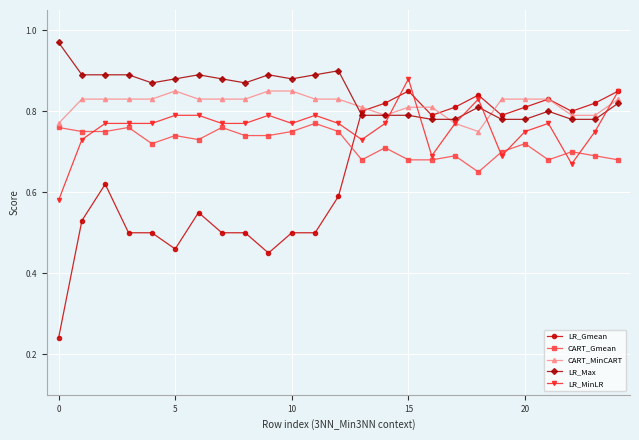

True or false: LR_Max has more than 0 interior local peaks.

True